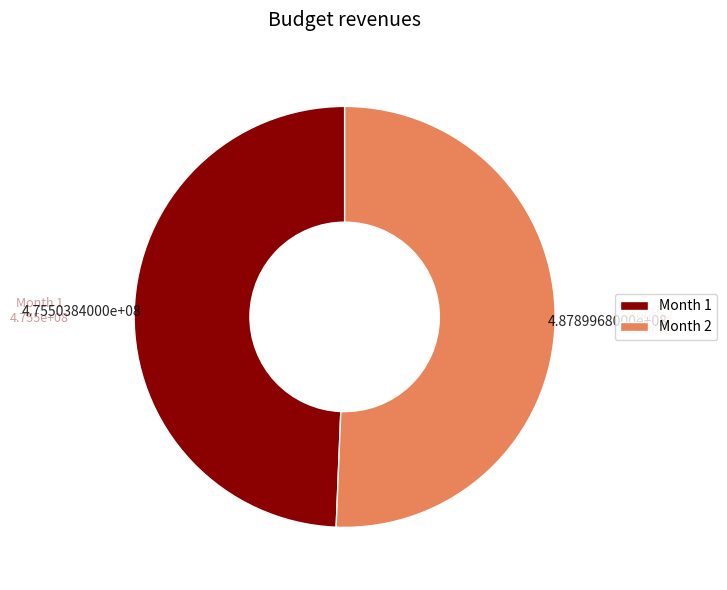

What is the largest slice in the pie chart?

Month 2